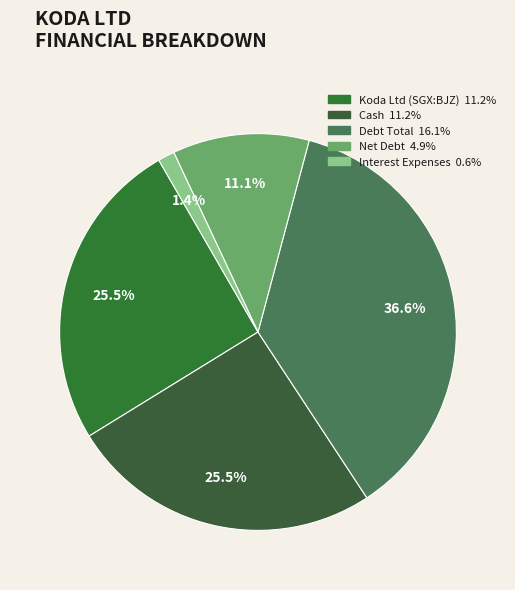

To the nearest percent, what percentage of the pie is Interest Expenses?

1%